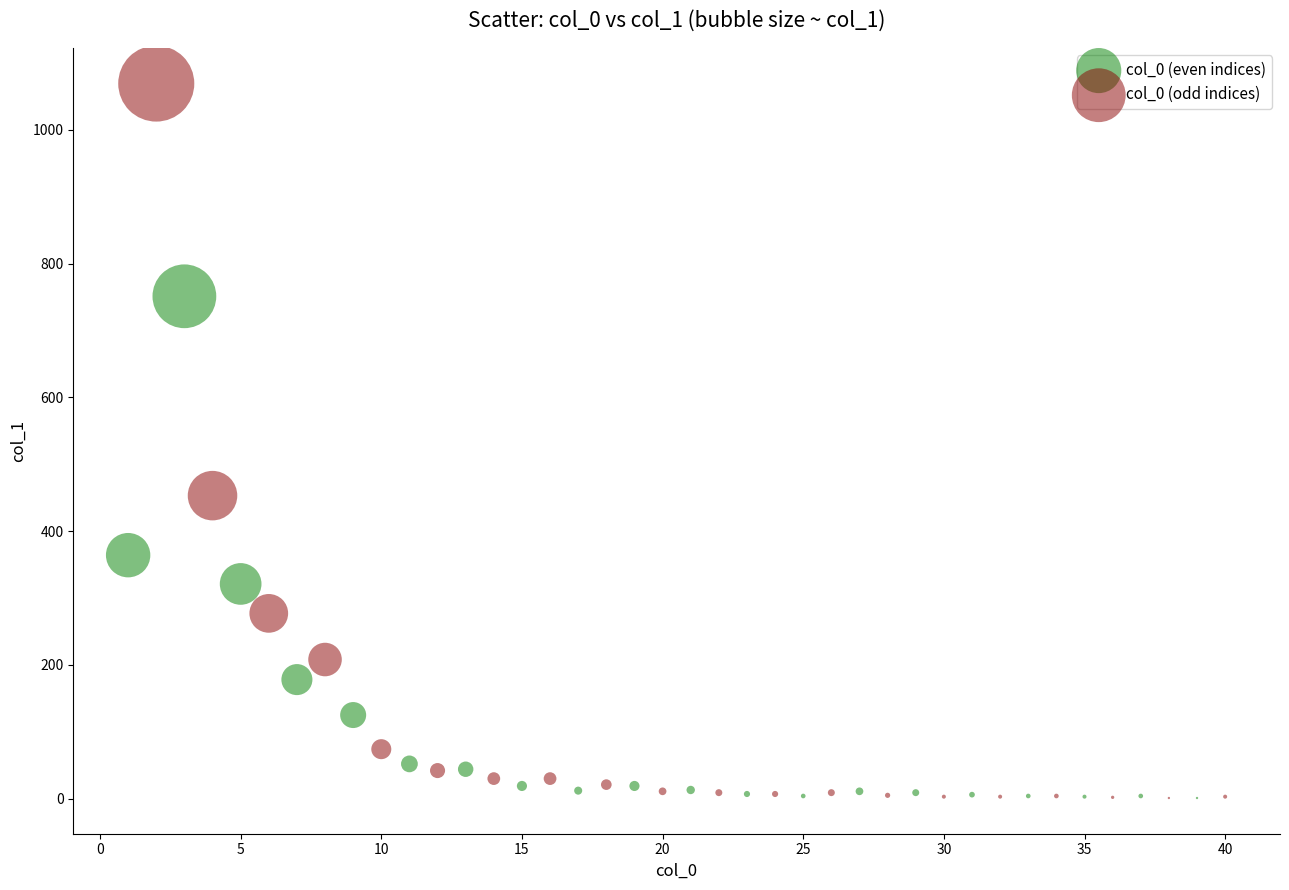

Which series contains the highest Y value?

col_0 (odd indices)